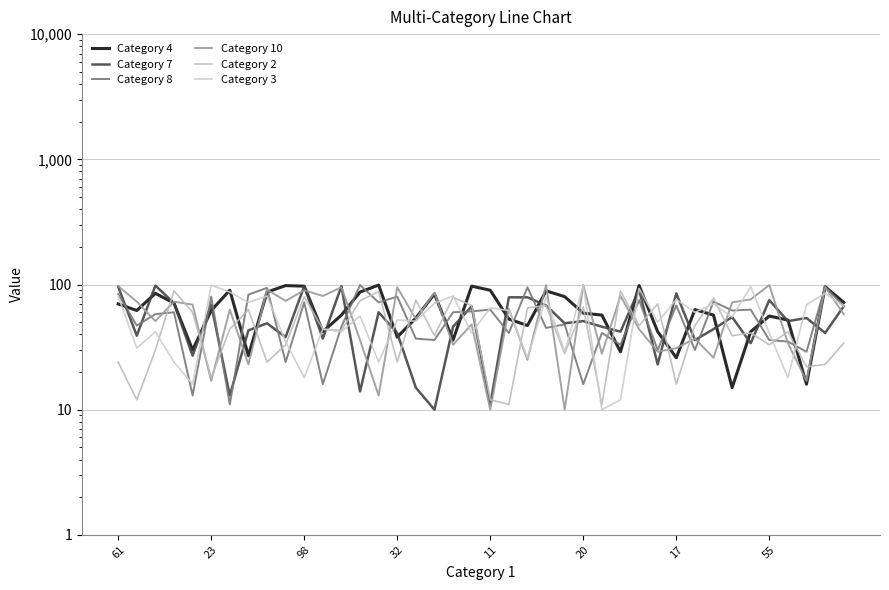

Which series has the largest range (max minus min)?

Category 10